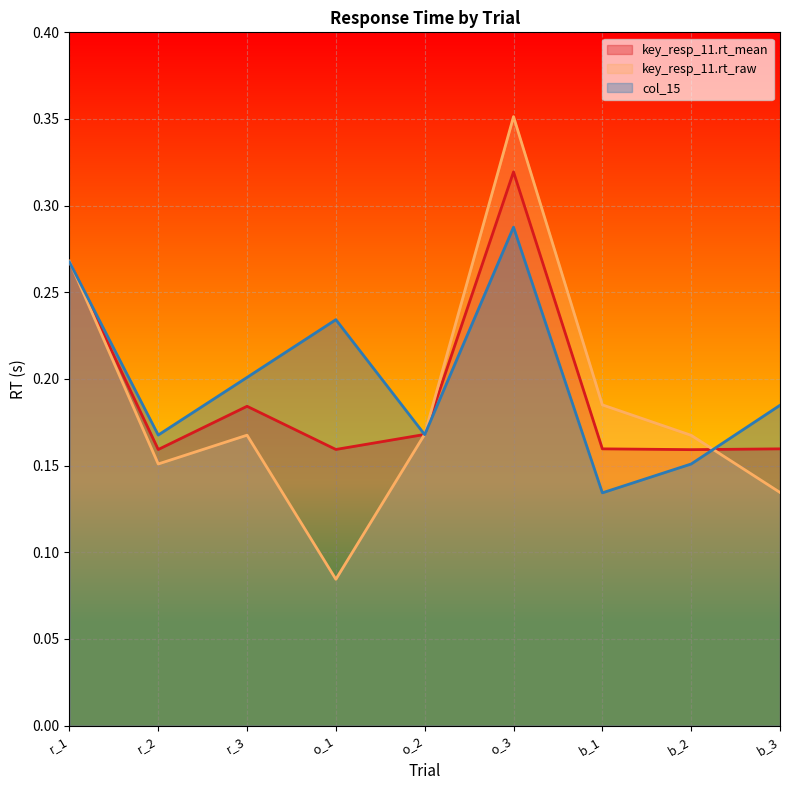

How many interior local valleys does the key_resp_11.rt_mean series have?

3